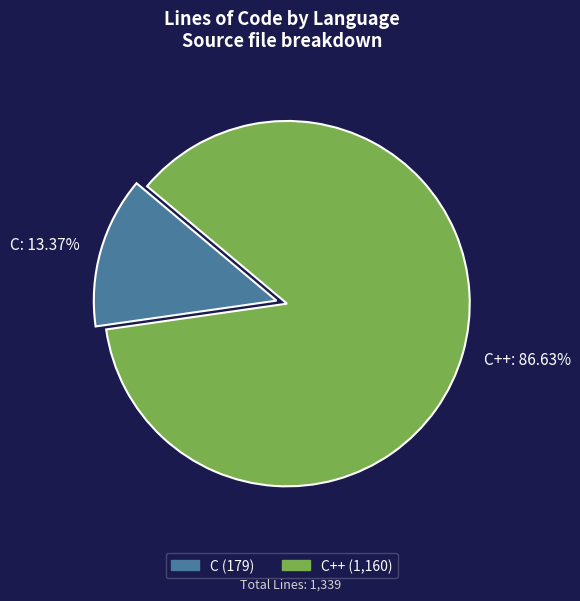

What is the smallest slice in the pie chart?

C: 13.37%